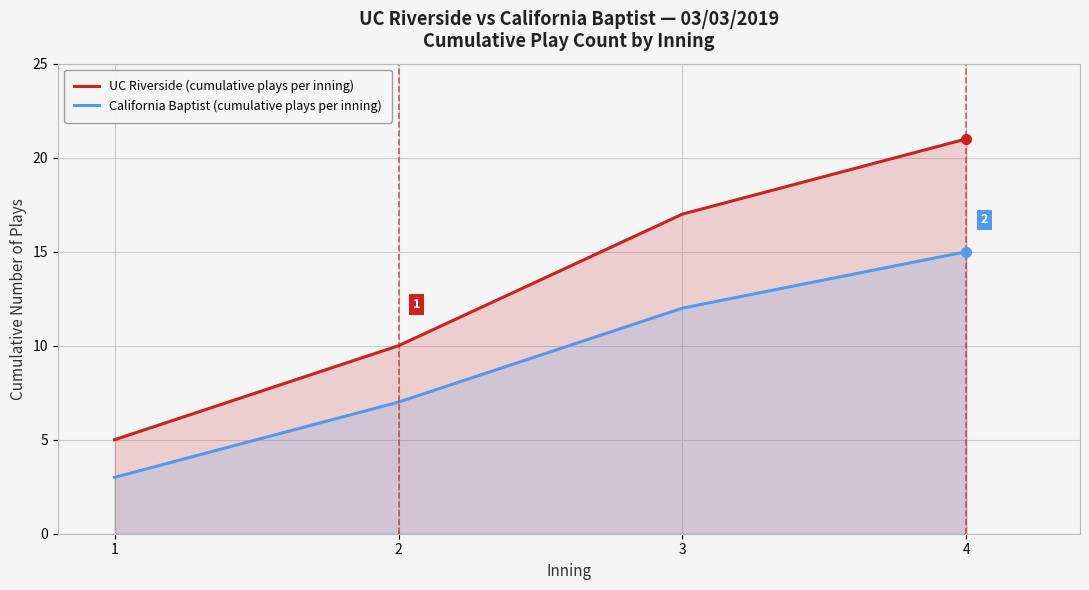

What is the value of the UC Riverside (cumulative plays per inning) point at the 4th from the left?

21